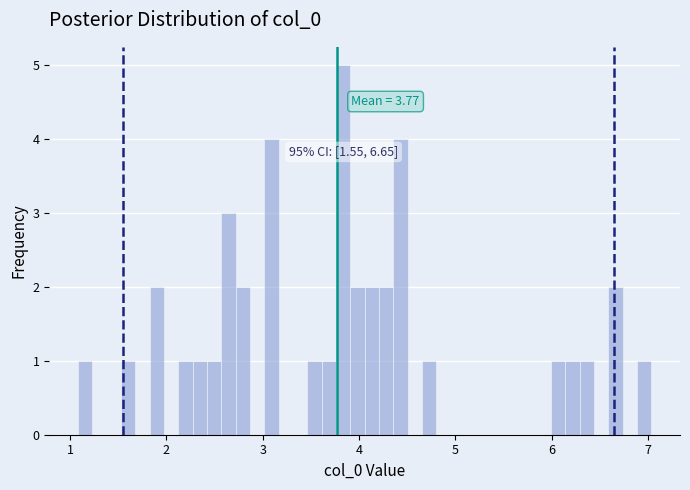

Around what value on the x-axis is the tallest bar? Give the approximate position of its centre, as read against the axis.

3.8